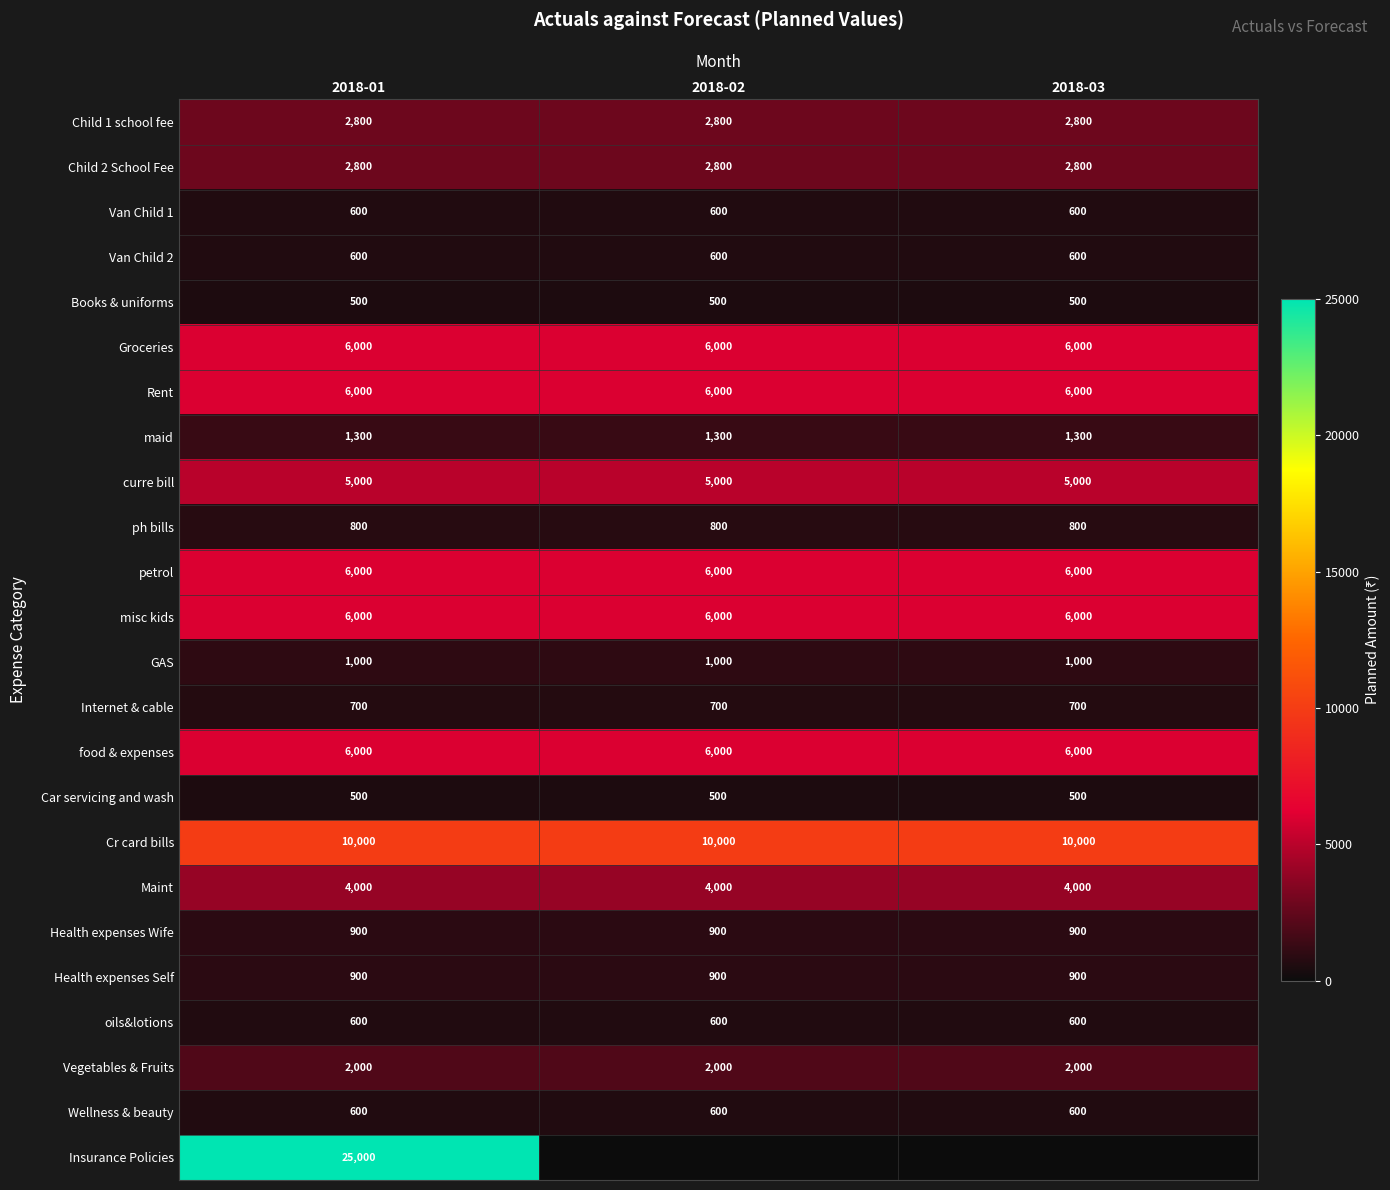

What is the sum of all Health expenses Wife values?

2700